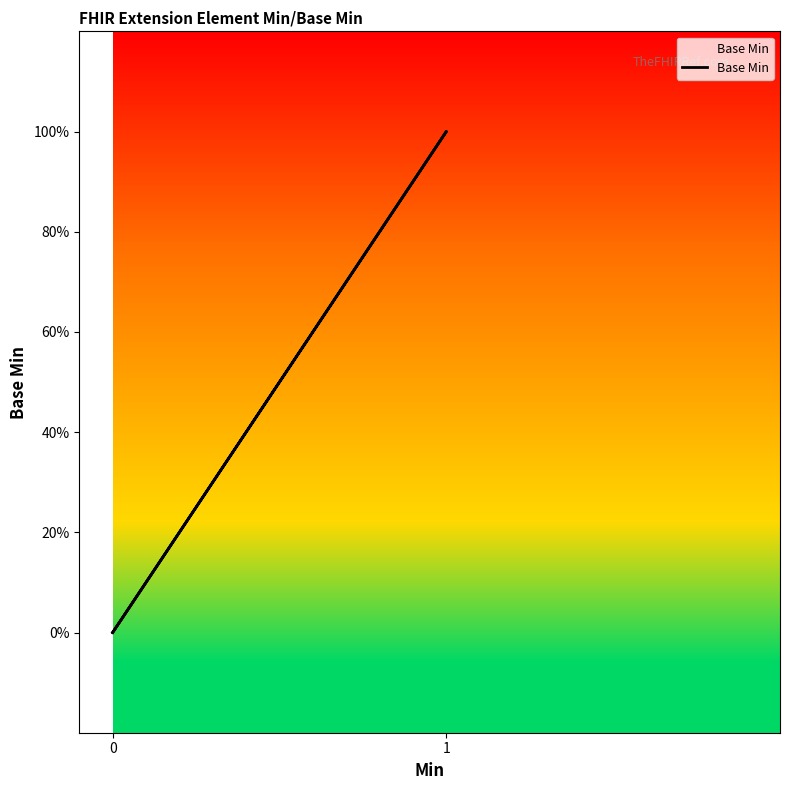

How many data points are above 0?

1